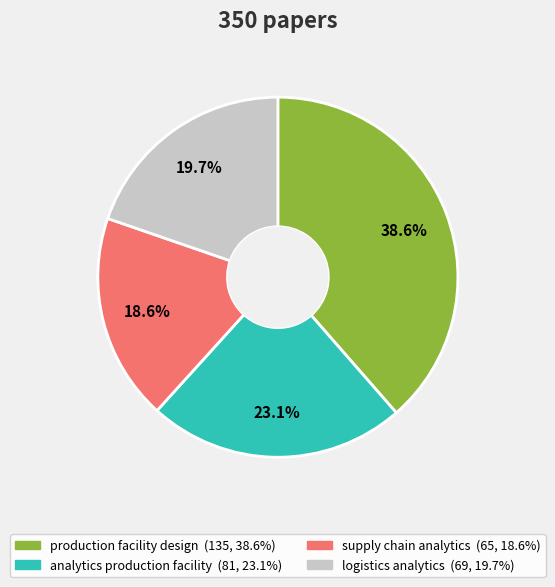

Does production facility design account for over 50% of the chart?

No